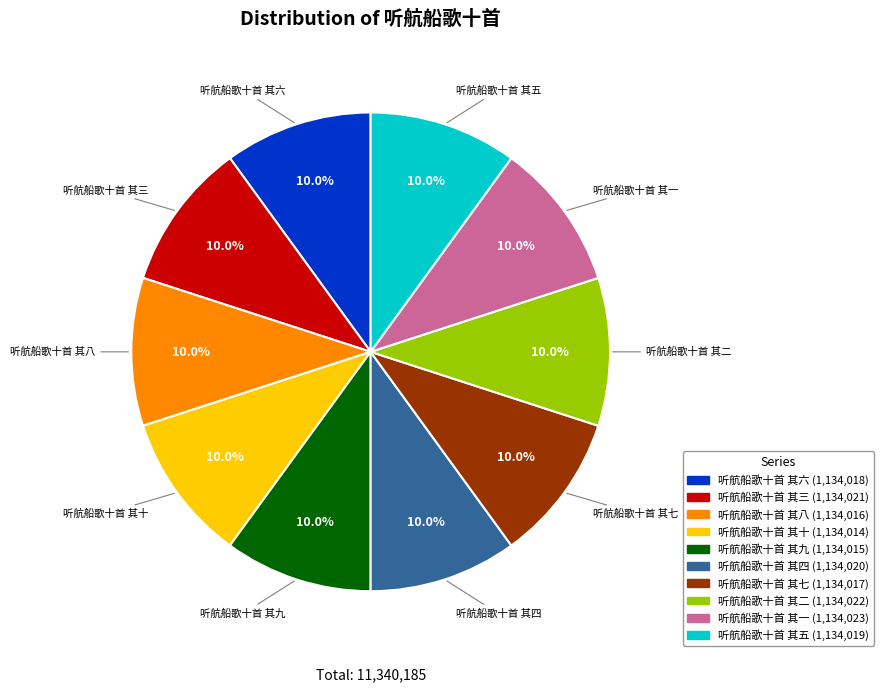

What is the ratio of the value at 听航船歌十首 其十 to the value at 听航船歌十首 其二?

1.0